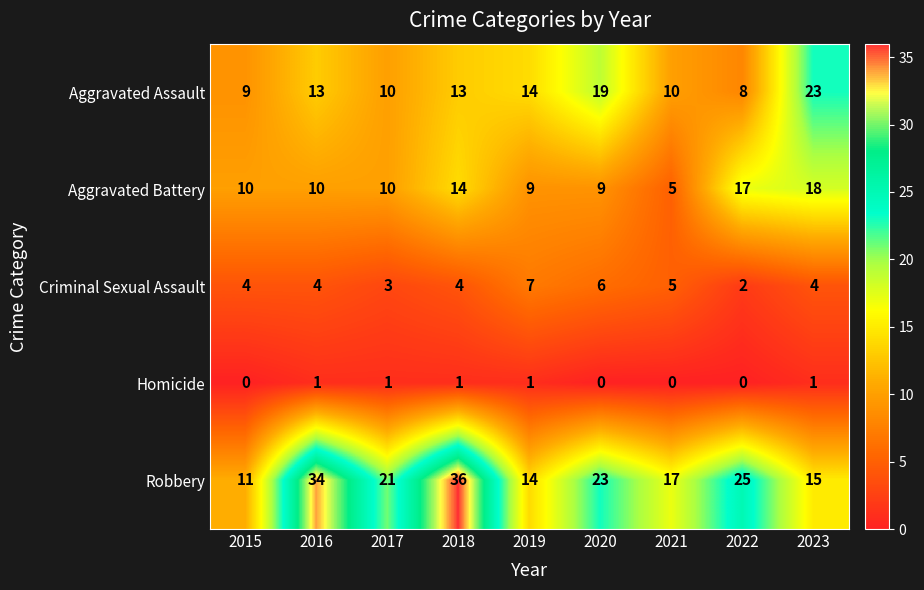

Which series has the widest spread of values?

Robbery